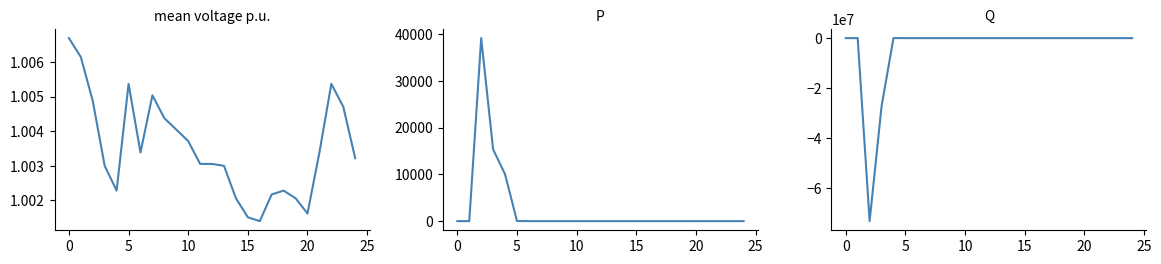

True or false: mean voltage p.u. and Q intersect in this chart.

True